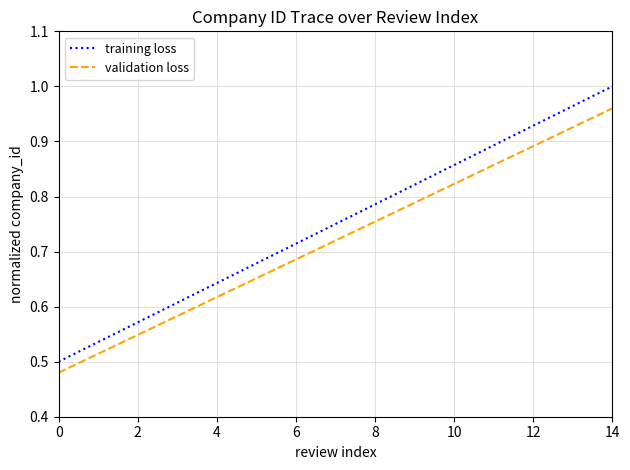

Which series has the largest range (max minus min)?

training loss